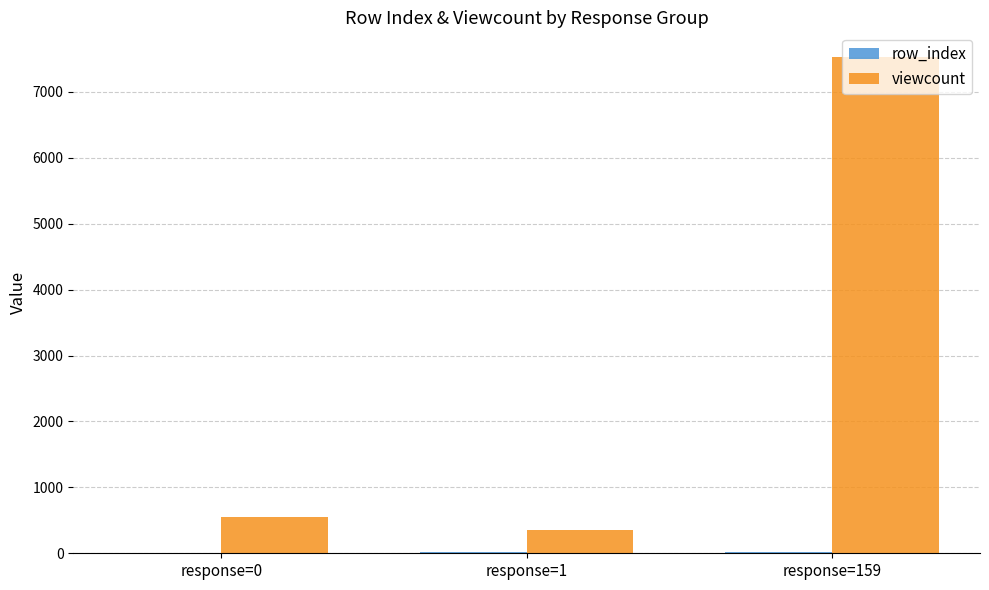

What is the sum of all viewcount values?

8433.7